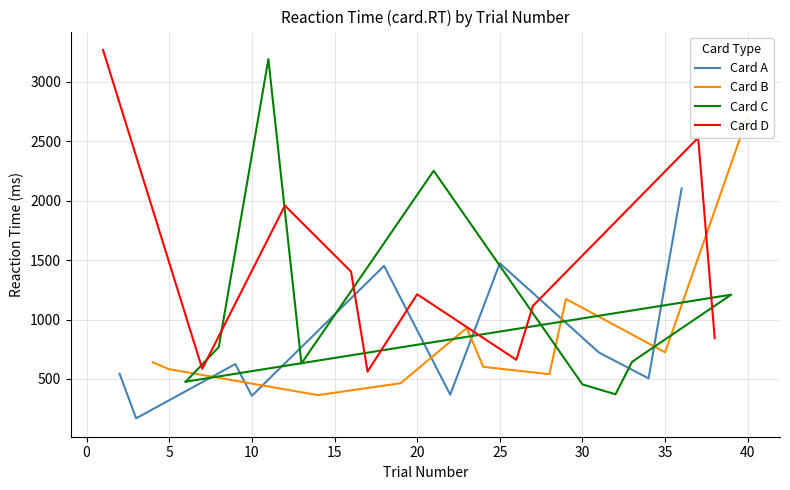

What is the lowest value of the Card A series?

169